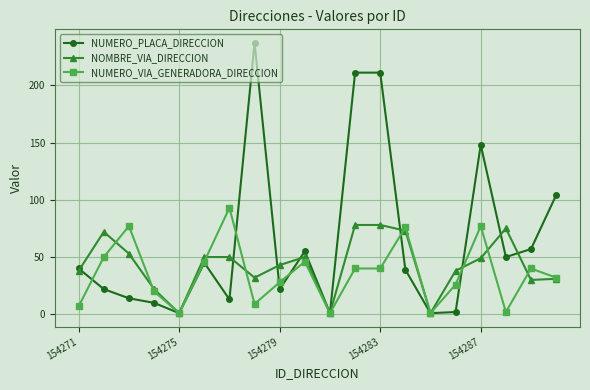

True or false: NOMBRE_VIA_DIRECCION has more than 2 points higher than both neighbors.

True